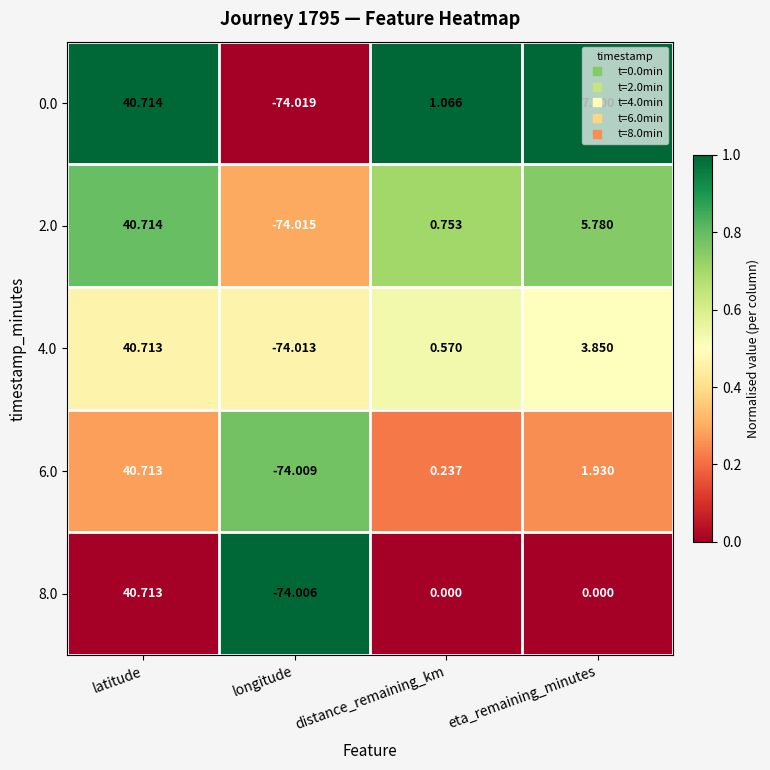

Is the value of 6.0 at longitude greater than the value of 0.0 at latitude?

No